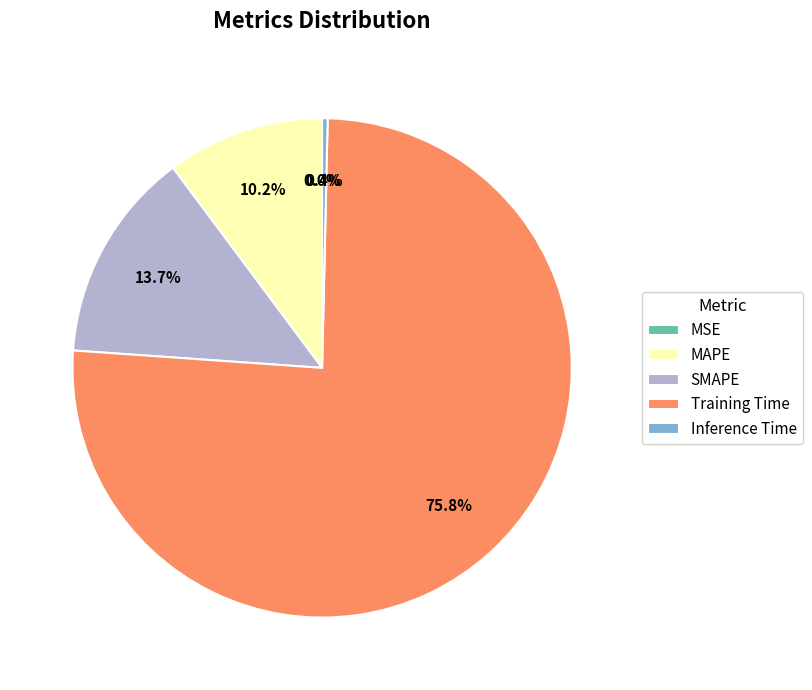

True or false: Training Time accounts for 76% of the total.

True